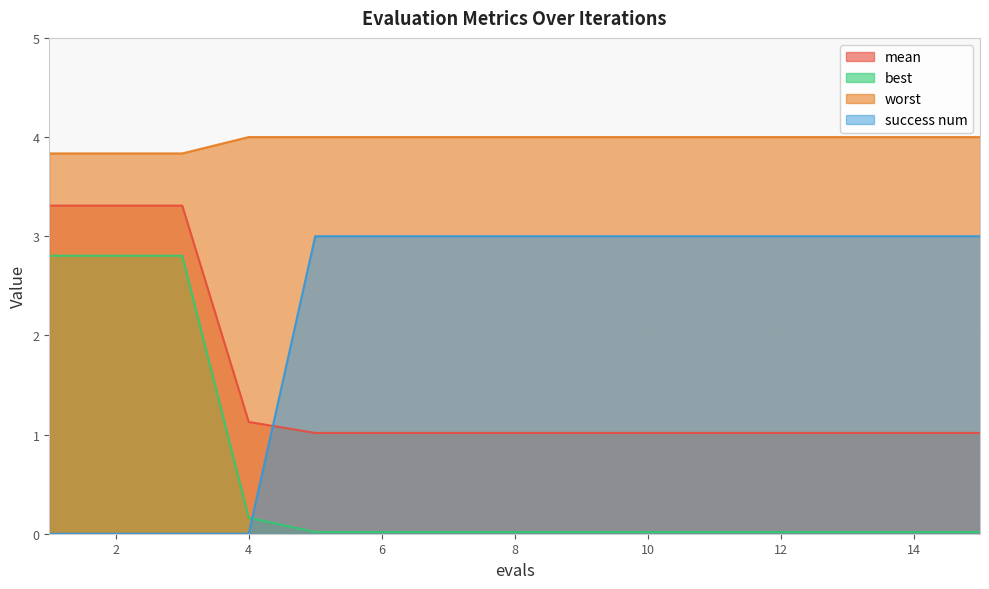

True or false: worst and success num intersect in this chart.

False